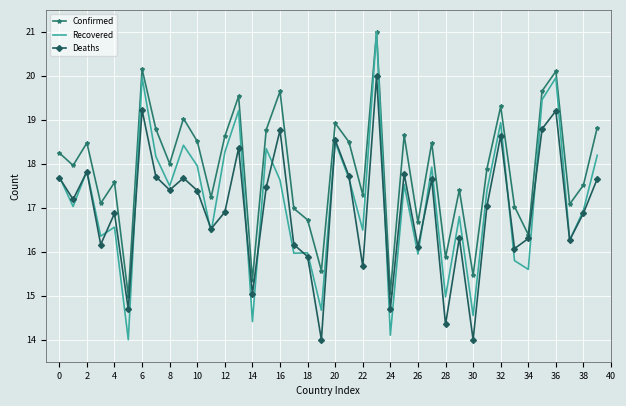

What is the greatest value displayed?

21.0